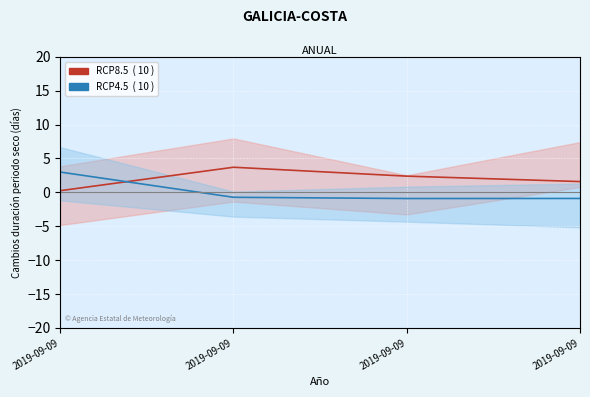

What is the sum of the RCP4.5 values at 2019-09-09 and 2019-09-09?

2.1